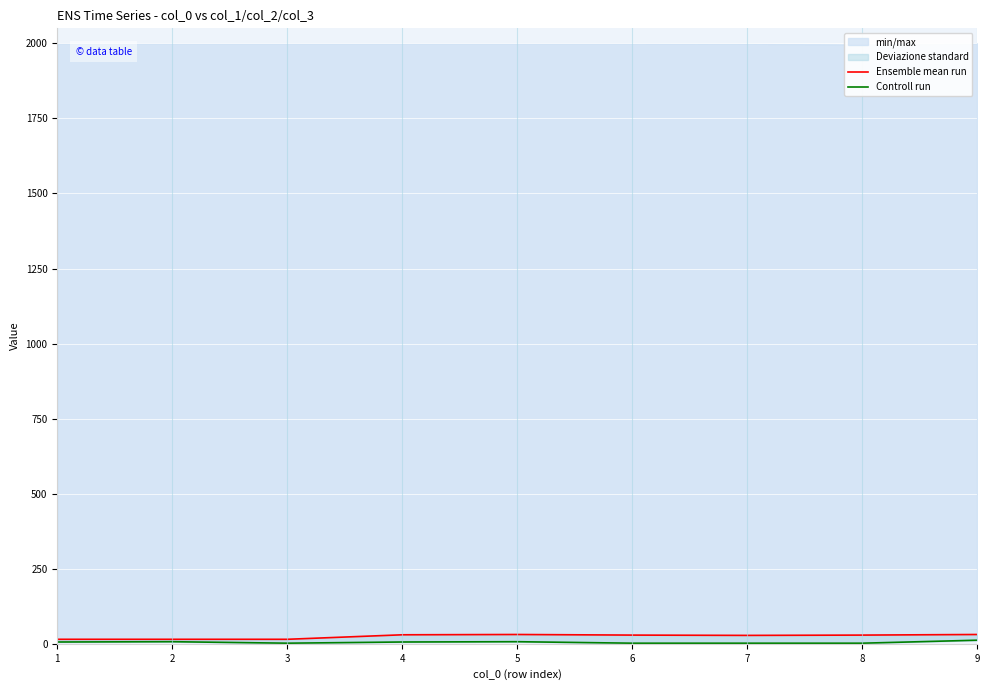

Where is the first local minimum for Controll run?

3